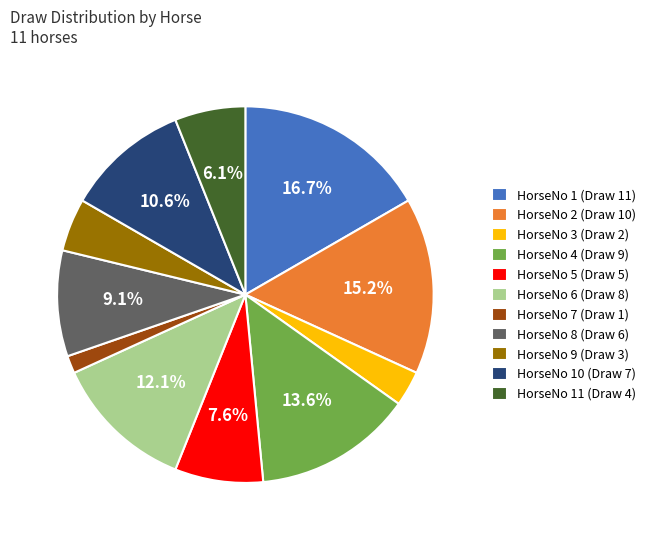

Rank the categories by value from lowest to highest.

HorseNo 7 (Draw 1), HorseNo 3 (Draw 2), HorseNo 9 (Draw 3), HorseNo 11 (Draw 4), HorseNo 5 (Draw 5), HorseNo 8 (Draw 6), HorseNo 10 (Draw 7), HorseNo 6 (Draw 8), HorseNo 4 (Draw 9), HorseNo 2 (Draw 10), HorseNo 1 (Draw 11)